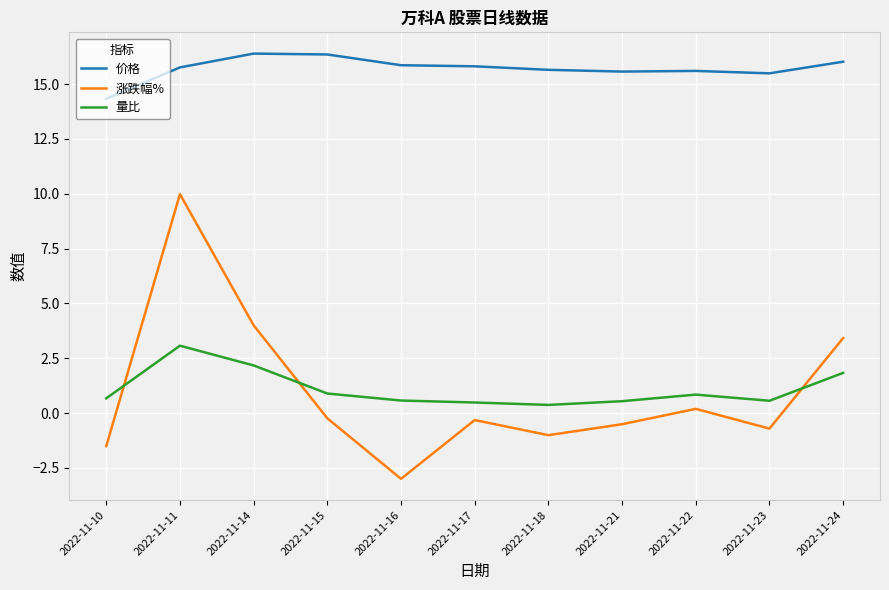

What is the maximum value for 量比?

3.1